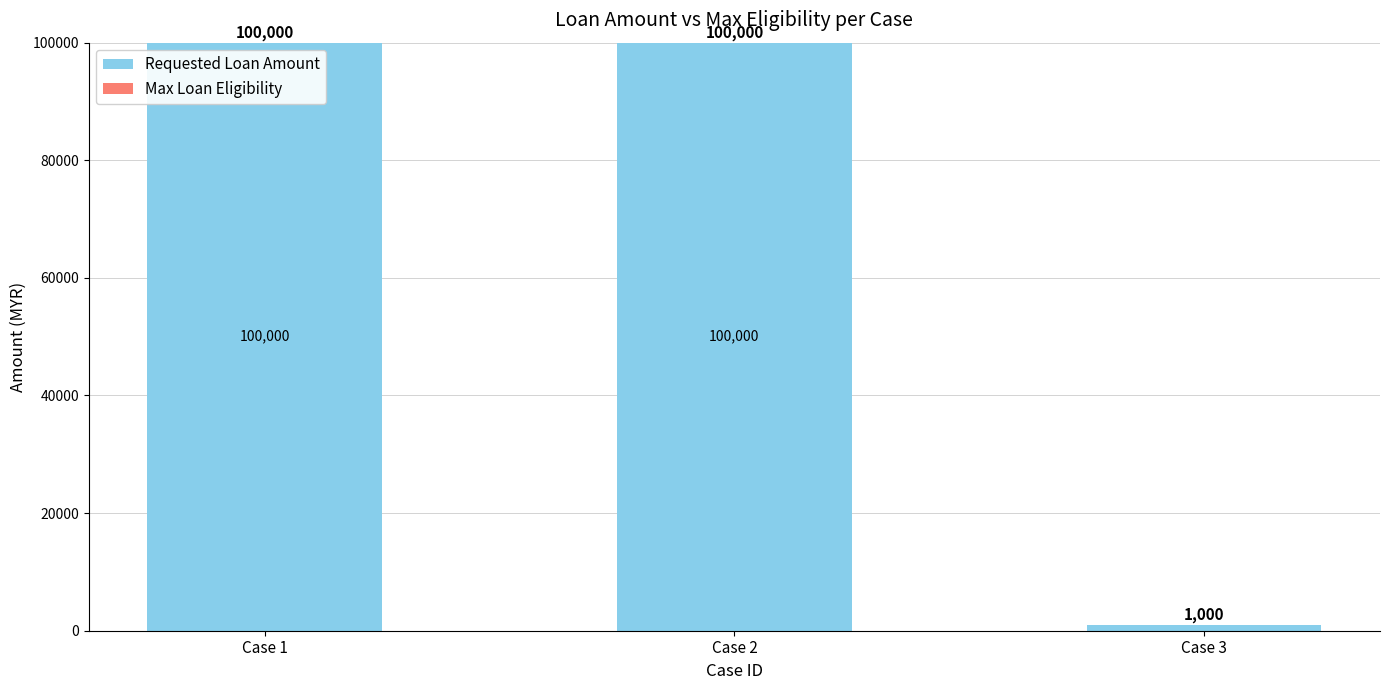

What is the value of the 1st bar from the left?

100000